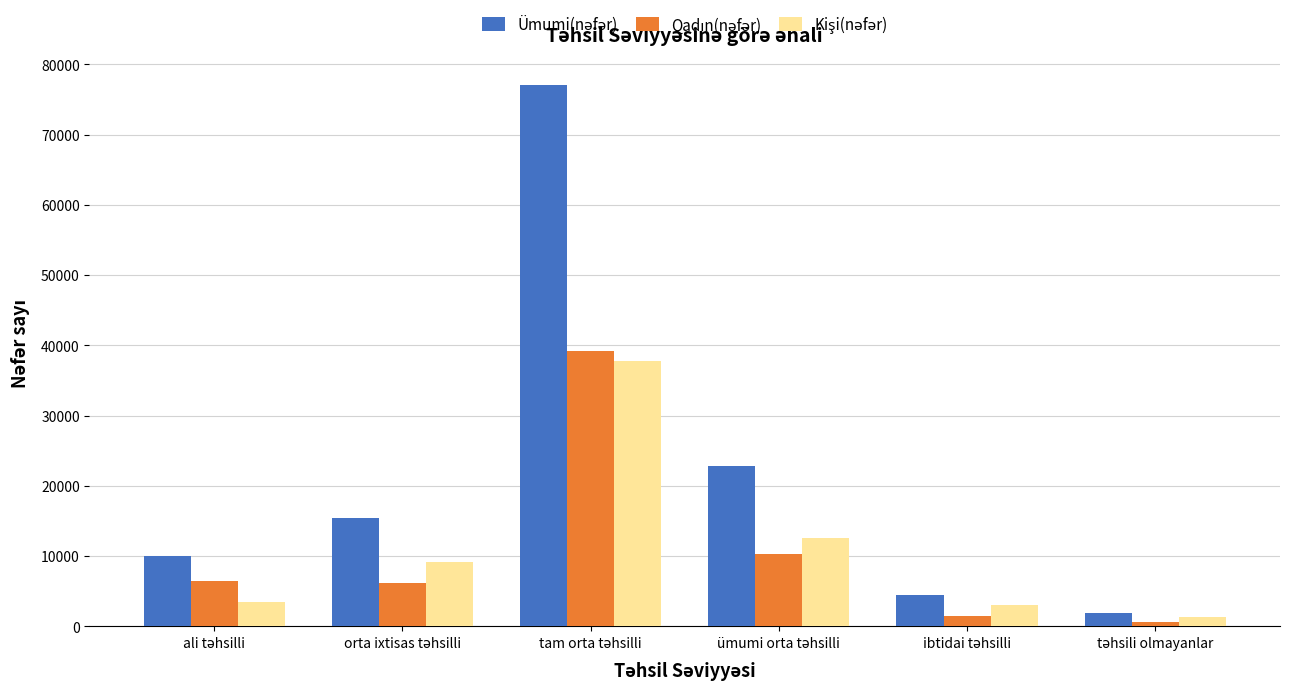

What is the maximum value shown in the chart?

77007